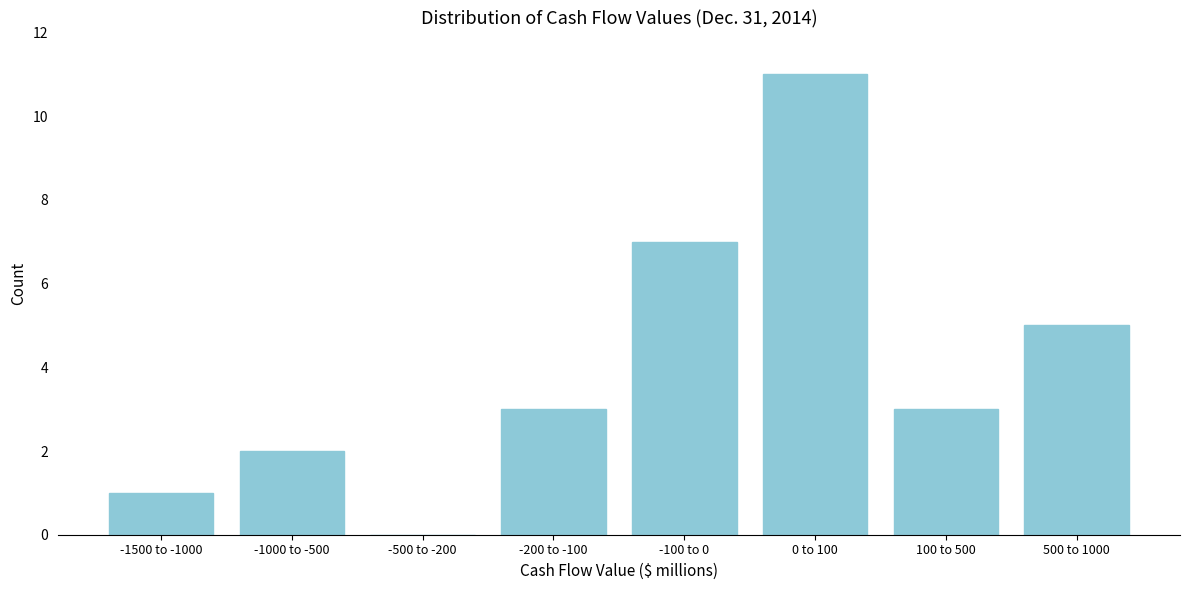

Reading right to left, list all the values displayed in this chart.

500 to 1000=5	100 to 500=3	0 to 100=11	-100 to 0=7	-200 to -100=3	-500 to -200=0	-1000 to -500=2	-1500 to -1000=1